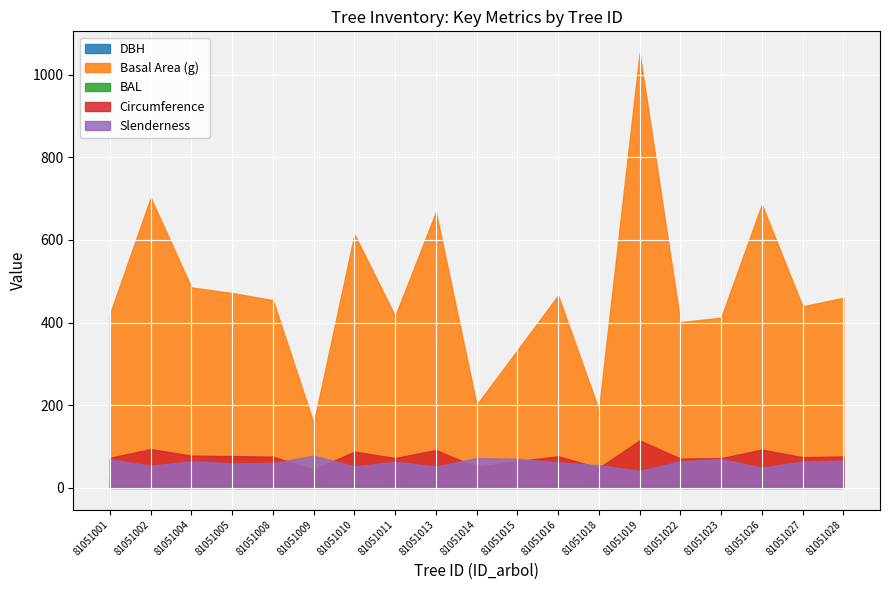

Reading left to right, list all the values displayed in this chart.

DBH: 81051001=23.1	81051002=29.9	81051004=24.9	81051005=24.5	81051008=24.1	81051009=14.1	81051010=27.9	81051011=23.0	81051013=29.1	81051014=16.0	81051015=20.6	81051016=24.4	81051018=15.5	81051019=36.6	81051022=22.6	81051023=22.9	81051026=29.6	81051027=23.6	81051028=24.2
Basal Area (g): 81051001=420.9	81051002=702.1	81051004=485.0	81051005=471.4	81051008=454.3	81051009=156.2	81051010=613.6	81051011=415.5	81051013=667.4	81051014=201.1	81051015=333.3	81051016=465.7	81051018=188.7	81051019=1052.1	81051022=401.1	81051023=411.9	81051026=685.8	81051027=439.3	81051028=460.0
BAL: 81051001=11.5	81051002=2.5	81051004=6.3	81051005=7.0	81051008=9.0	81051009=13.8	81051010=5.5	81051011=12.1	81051013=4.5	81051014=9.6	81051015=1.5	81051016=7.7	81051018=10.9	81051019=0.0	81051022=13.3	81051023=12.7	81051026=3.5	81051027=10.3	81051028=8.3
Circumference: 81051001=72.7	81051002=93.9	81051004=78.1	81051005=77.0	81051008=75.6	81051009=44.3	81051010=87.8	81051011=72.3	81051013=91.6	81051014=50.3	81051015=64.7	81051016=76.5	81051018=48.7	81051019=115.0	81051022=71.0	81051023=71.9	81051026=92.8	81051027=74.3	81051028=76.0
Slenderness: 81051001=69.1	81051002=53.5	81051004=64.4	81051005=59.2	81051008=60.3	81051009=78.0	81051010=51.9	81051011=63.0	81051013=51.5	81051014=71.9	81051015=70.4	81051016=61.6	81051018=54.8	81051019=41.0	81051022=64.2	81051023=69.9	81051026=49.1	81051027=63.4	81051028=66.1